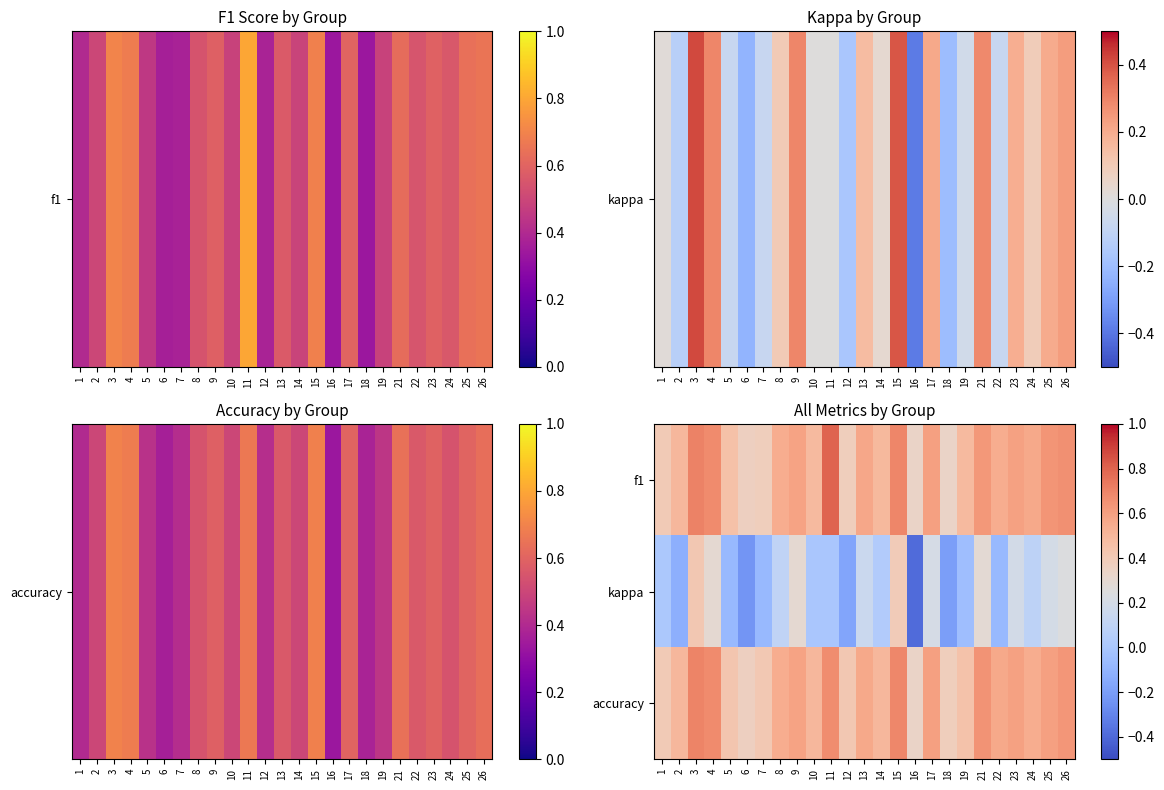

Count the number of categories in the chart.

25